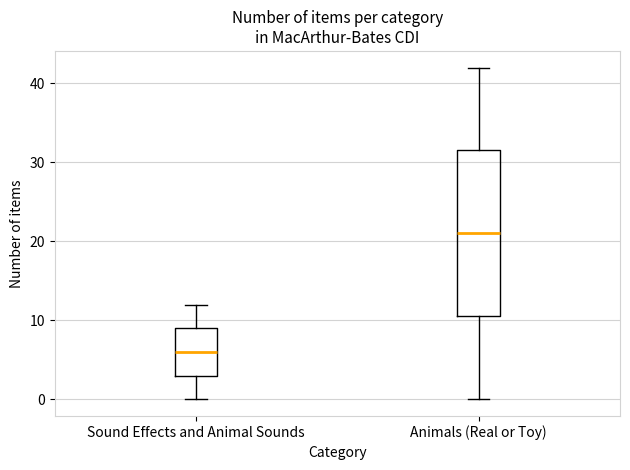

Which box has the lowest median line?

Sound Effects and Animal Sounds